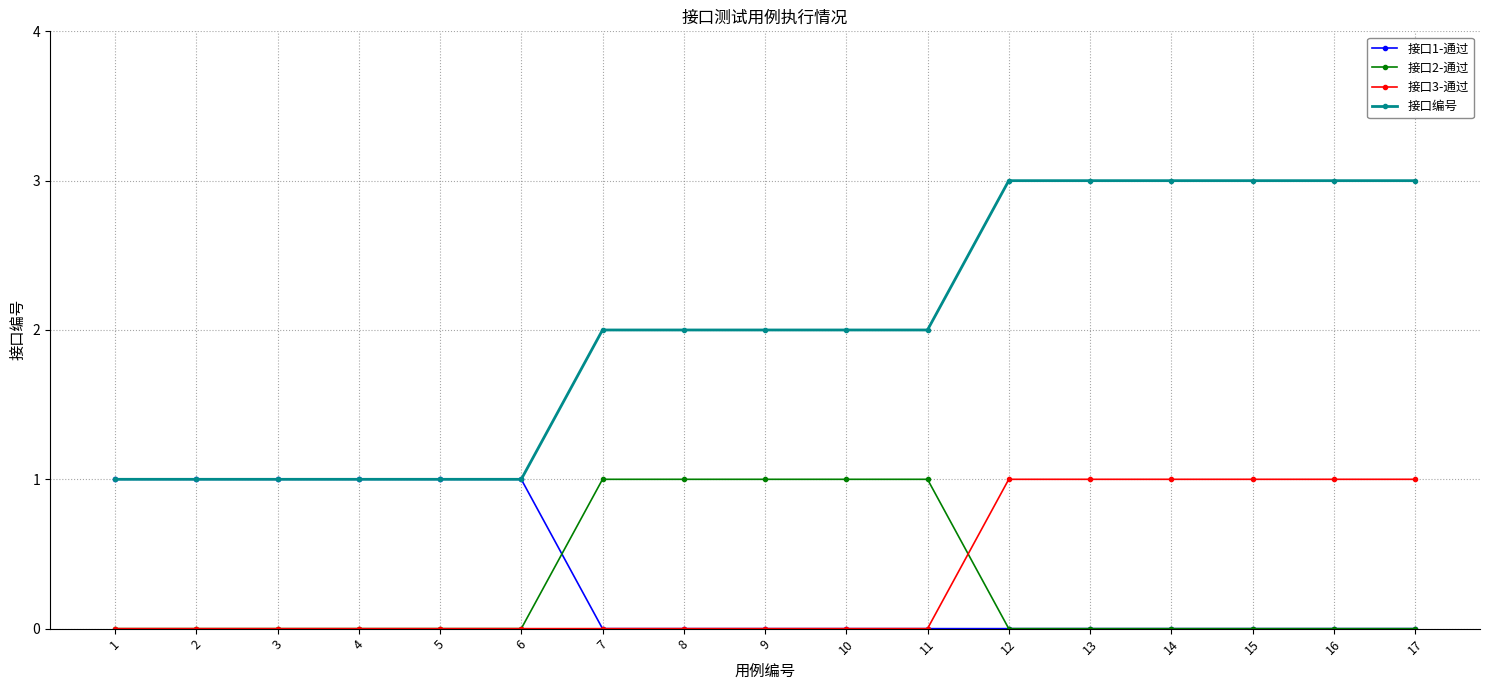

How many categories are shown in the chart?

17